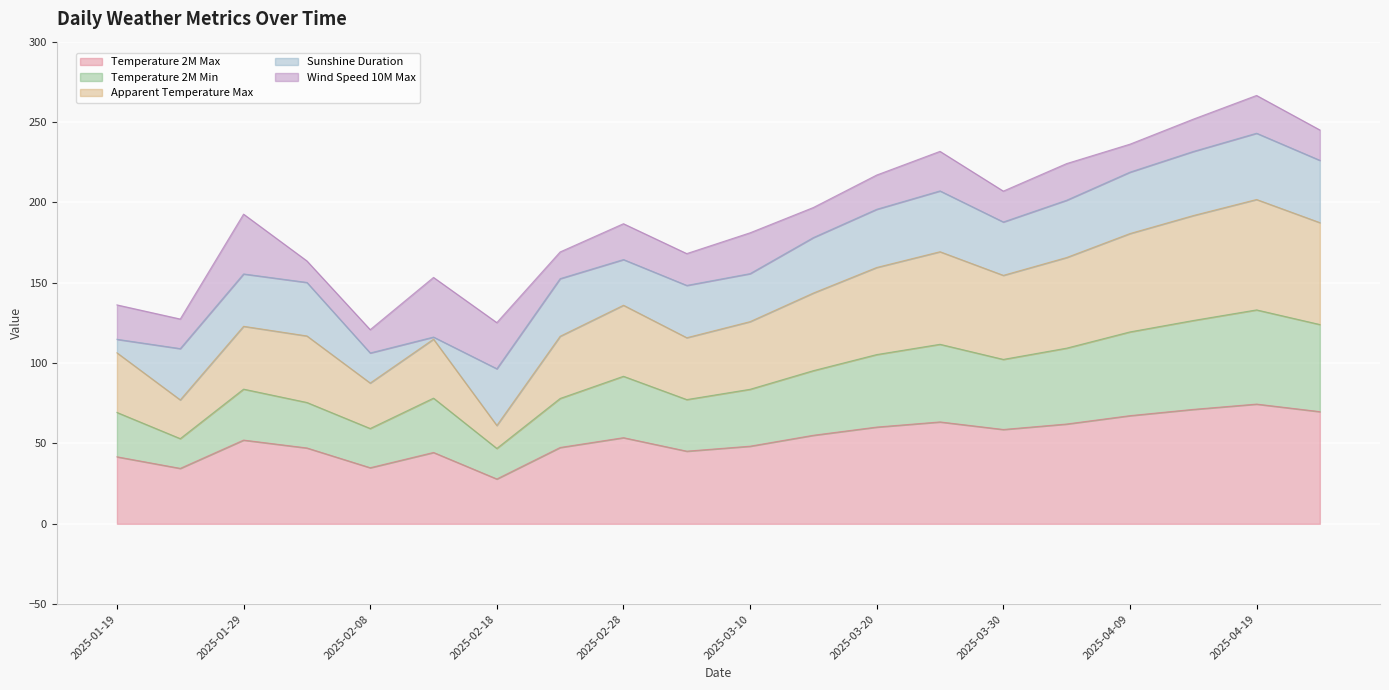

What is the minimum value for Temperature 2M Max?

27.9